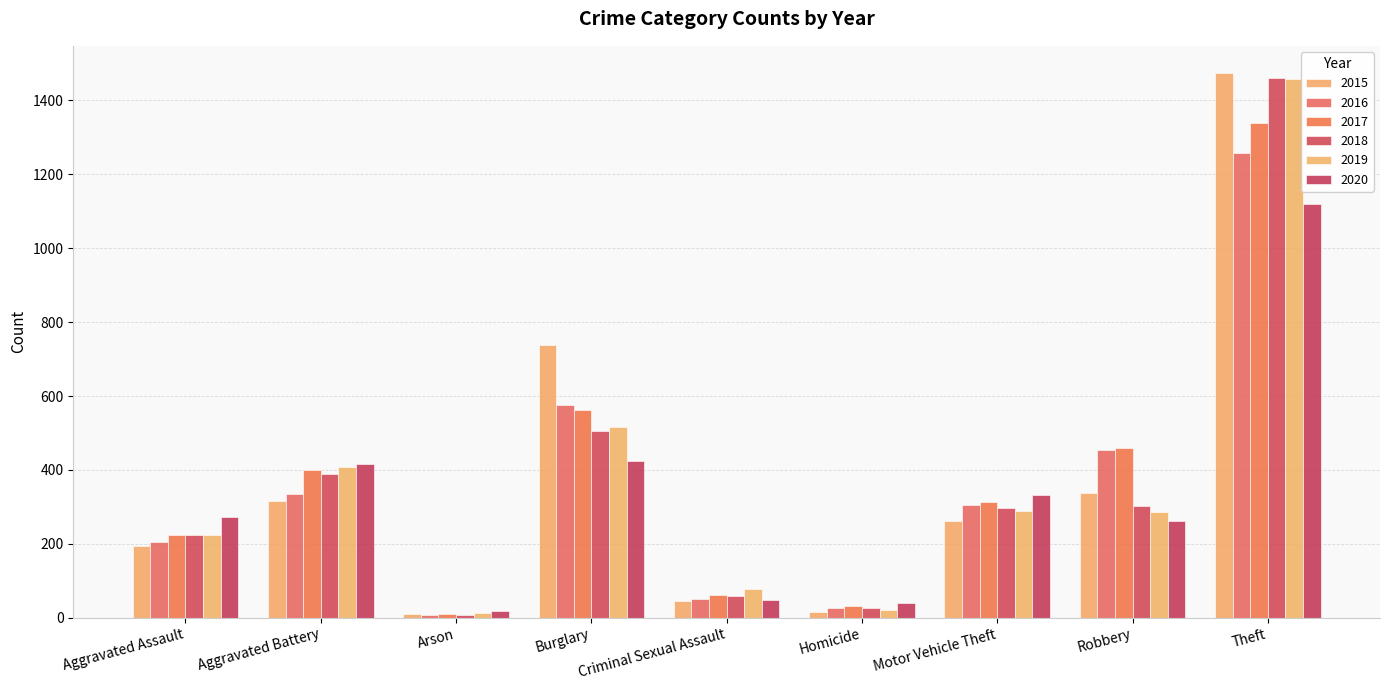

How many distinct data groups are displayed?

6